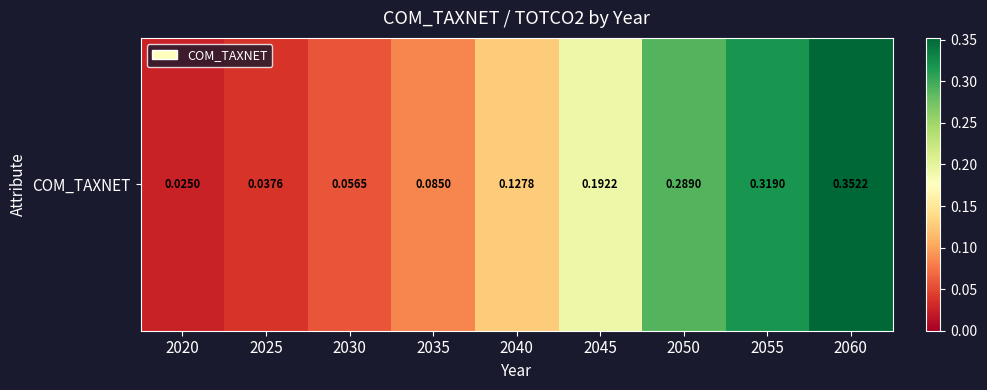

At which label is the value closest to 0?

2020